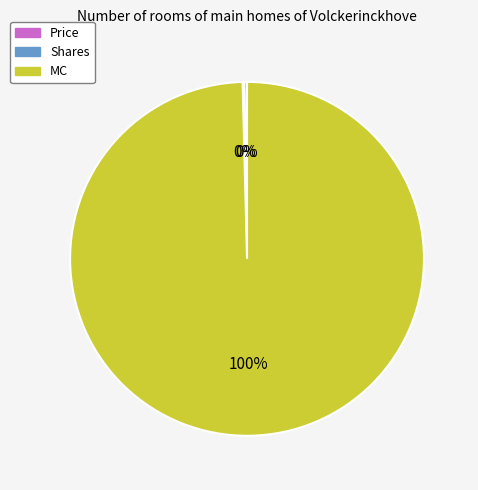

What is the majority slice?

MC